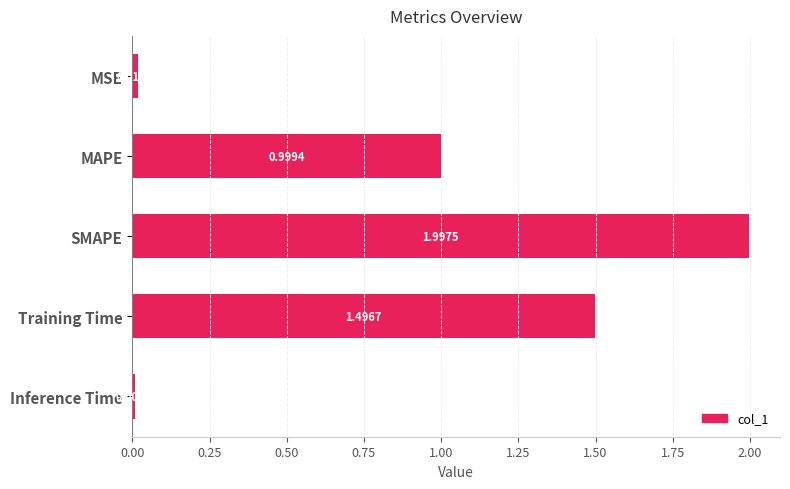

What is the difference between the values at MAPE and SMAPE?

1.0